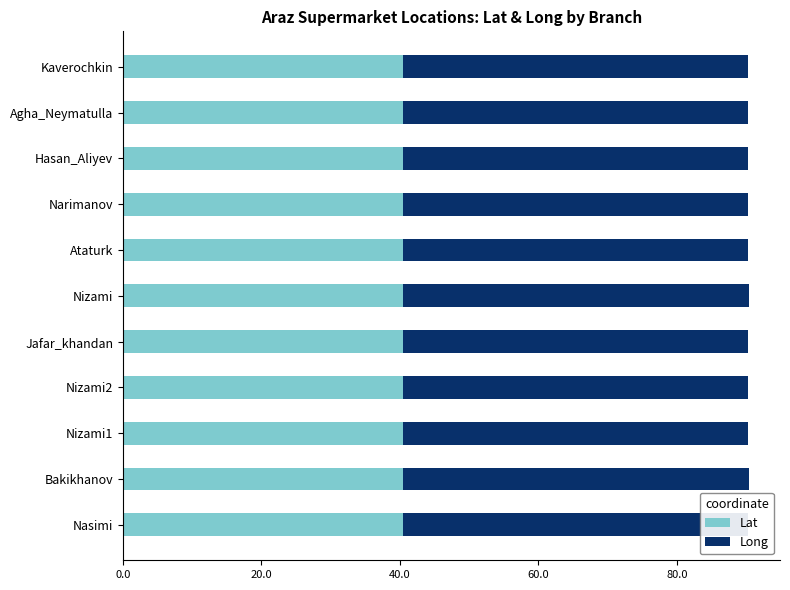

Rank the series by their average value, from lowest to highest.

Lat, Long